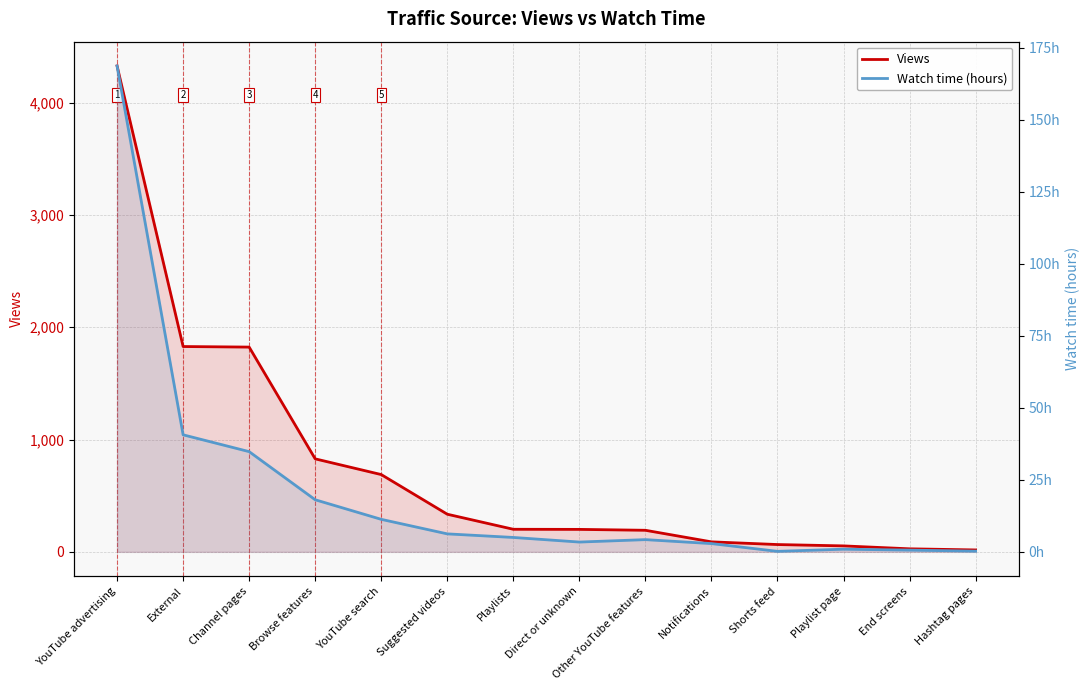

Where is Views nearest to the value 2171?

External